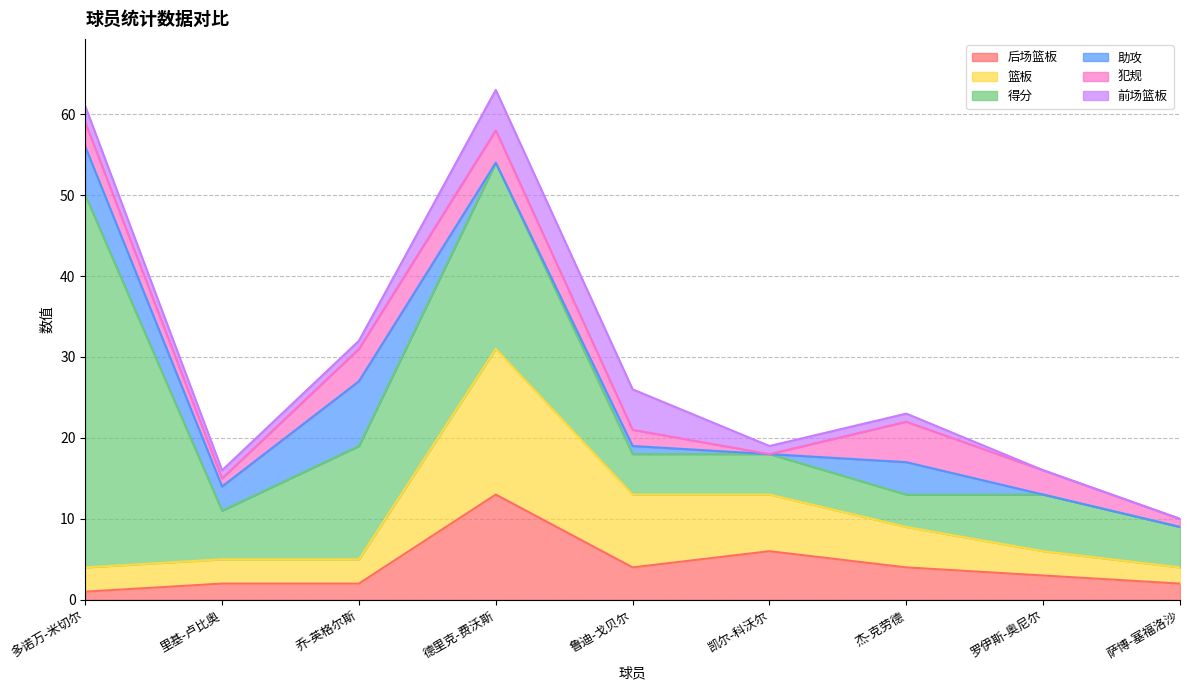

At which label is 篮板 closest to 10?

鲁迪-戈贝尔